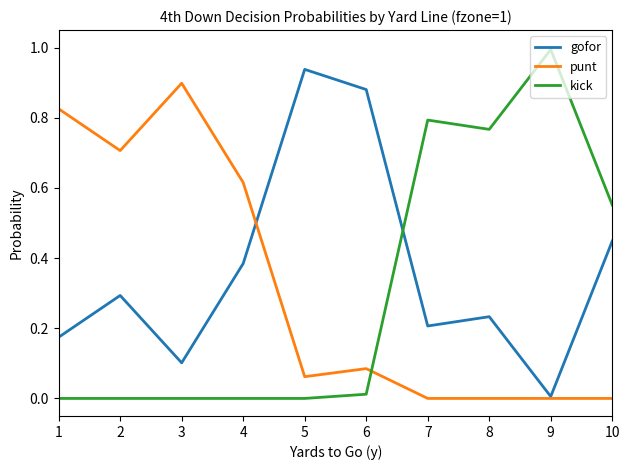

What is the difference between the maximum and minimum values in the kick series?

1.0